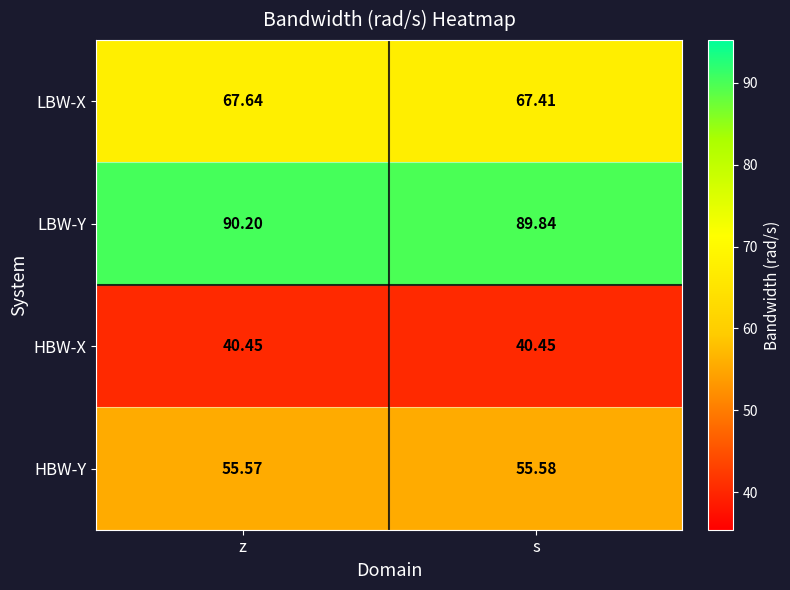

At which category is the sum across all series the highest?

z